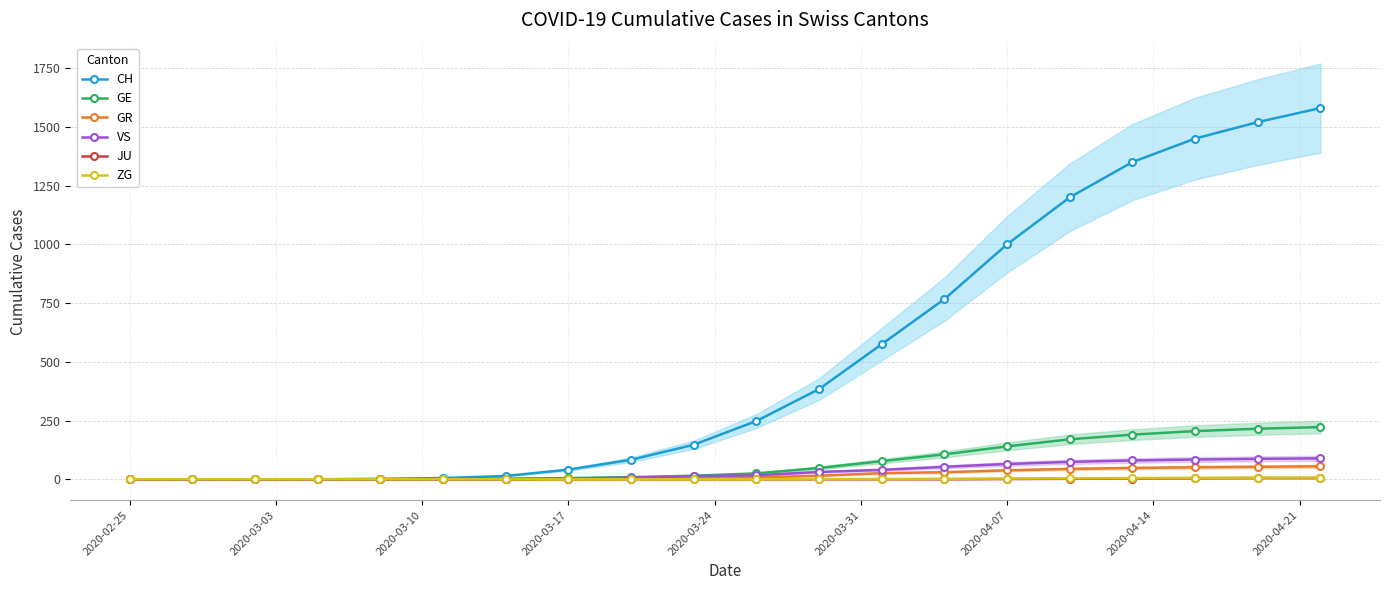

At how many categories does at least one series exceed 904?

6